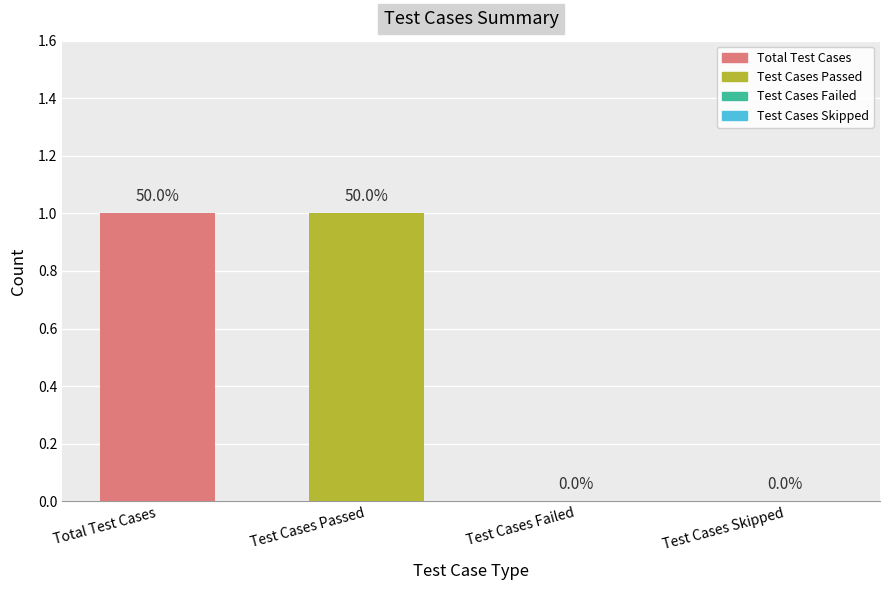

List the labels in order of value, smallest first.

Test Cases Failed, Test Cases Skipped, Total Test Cases, Test Cases Passed